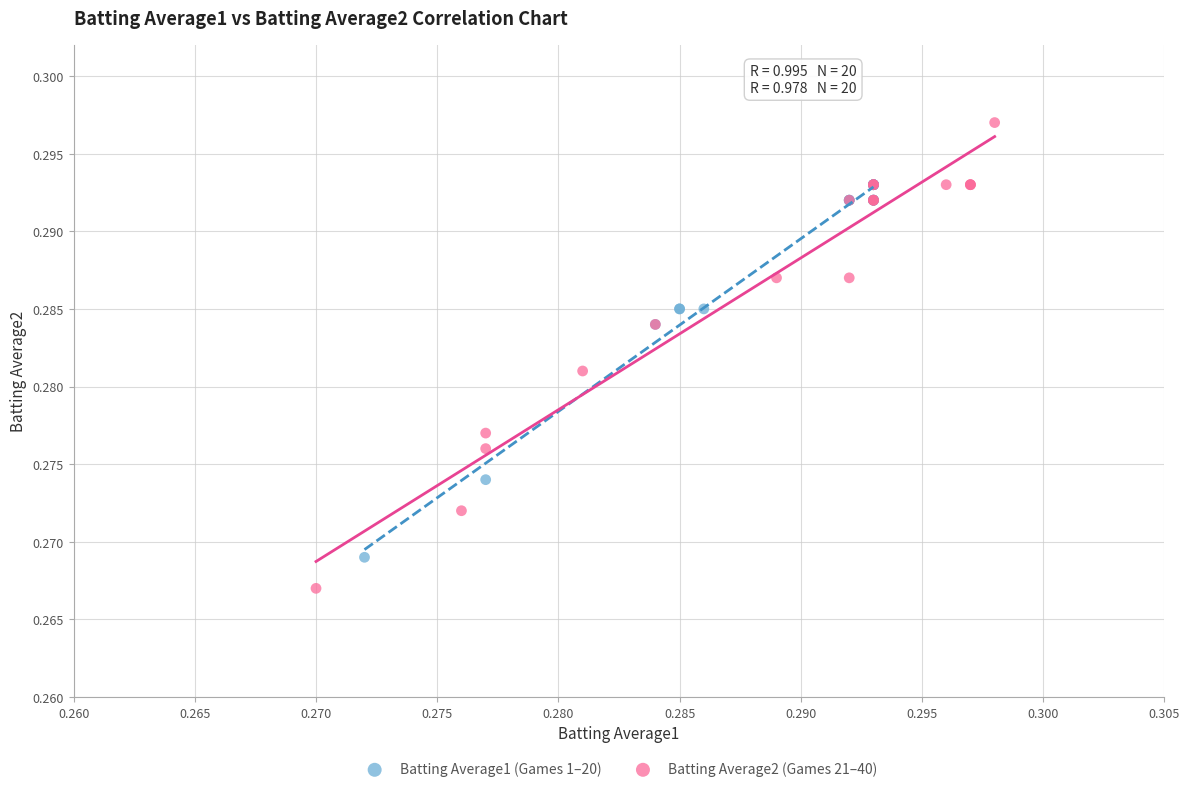

Which series has the largest Y range (max minus min)?

Batting Average2 (Games 21–40)